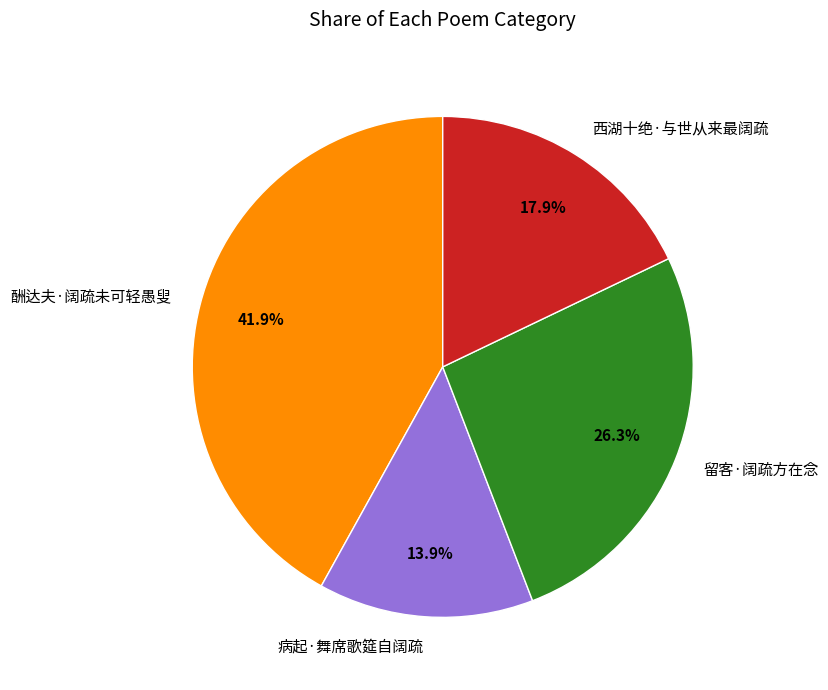

To the nearest percent, what is the average slice percentage?

25%